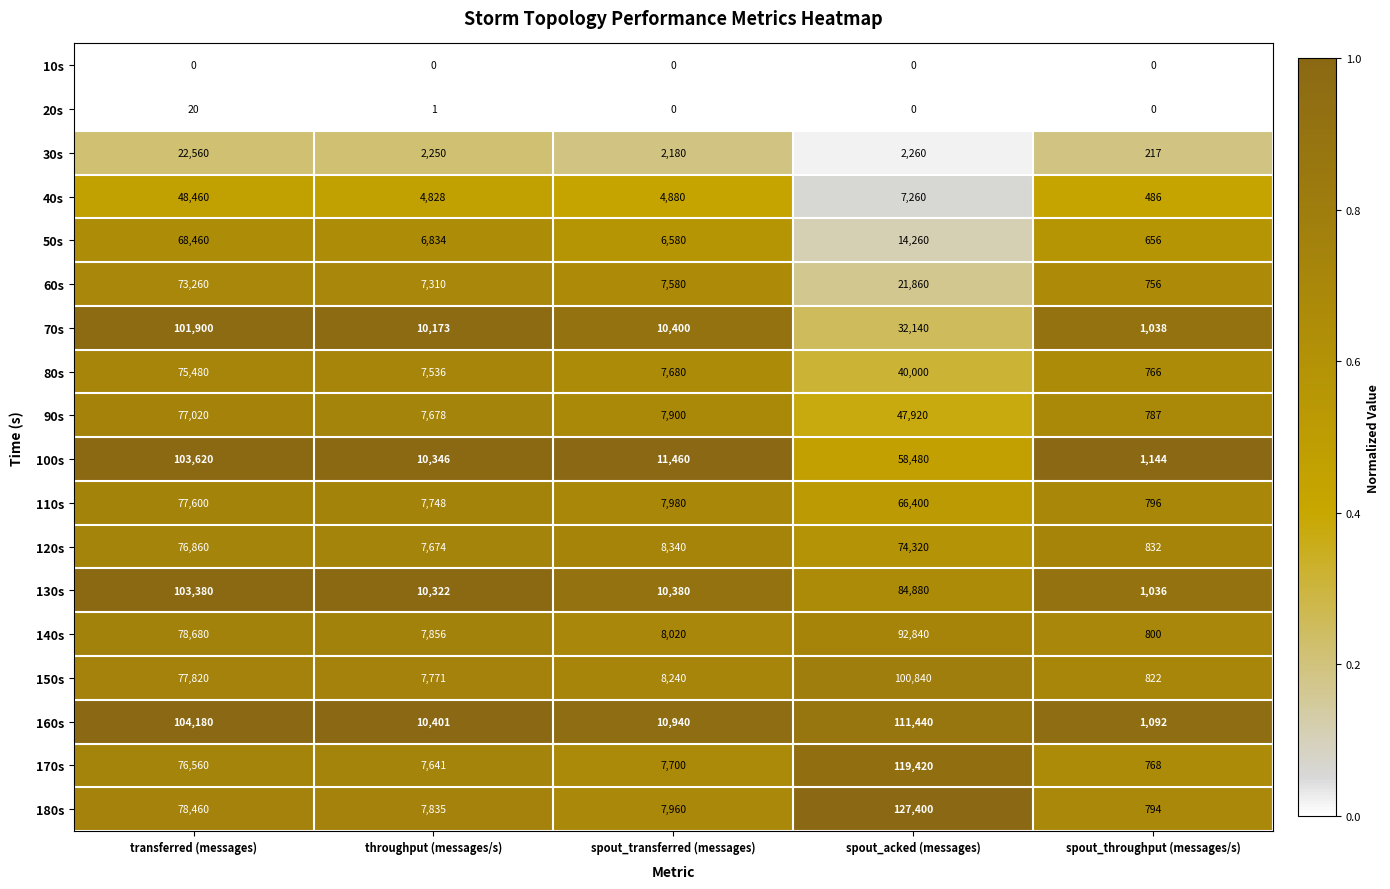

Which series has the widest spread of values?

180s